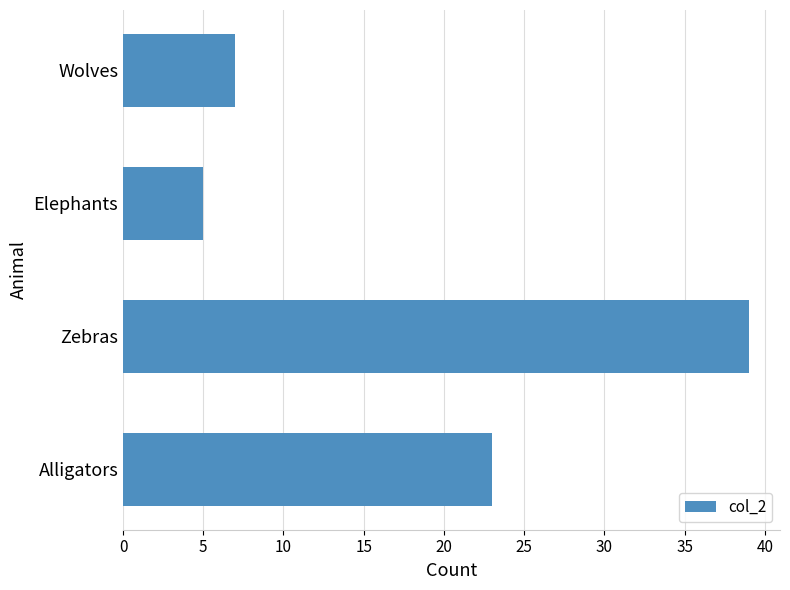

What is the difference between the maximum and minimum values?

34